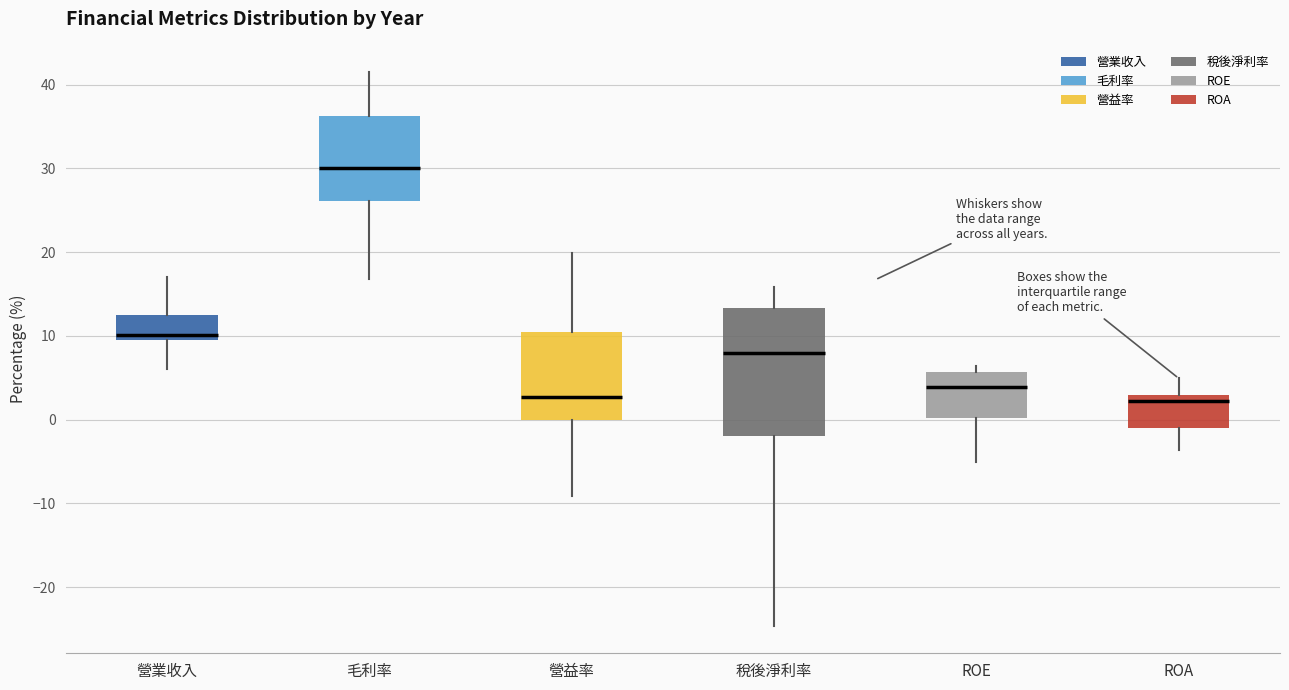

Reading left to right, read every box against the y-axis: the position of its median line, the range the box covers, and the ends of its whiskers. The values are not printed on the chart, so give them approximately, as read against the axis.

營業收入: median 10, box 9 to 13, whiskers 6 to 17
毛利率: median 30, box 26 to 36, whiskers 17 to 42
營益率: median 3, box 0 to 11, whiskers -9 to 20
稅後淨利率: median 8, box -2 to 13, whiskers -25 to 16
ROE: median 4, box 0 to 6, whiskers -5 to 6 (just above the box's upper edge)
ROA: median 2, box -1 to 3, whiskers -4 to 5